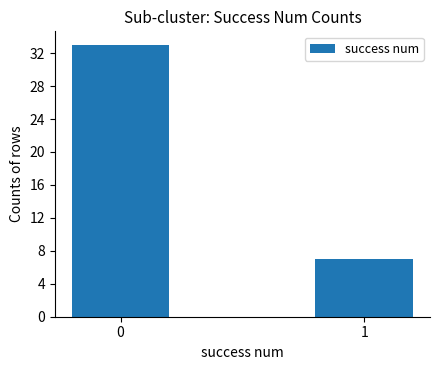

List the labels in order of value, smallest first.

1, 0